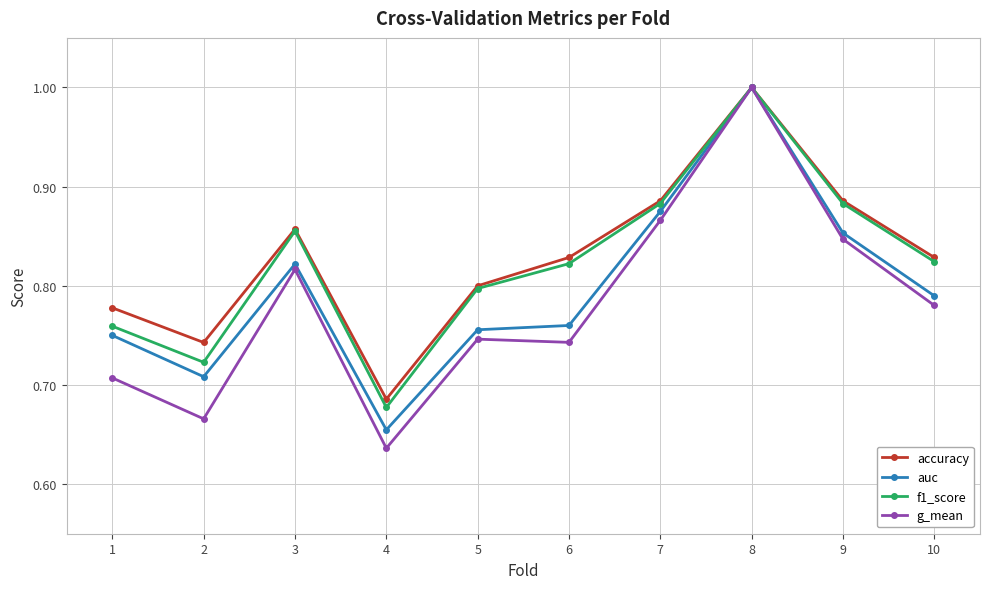

Which label corresponds to the largest value in the chart?

8